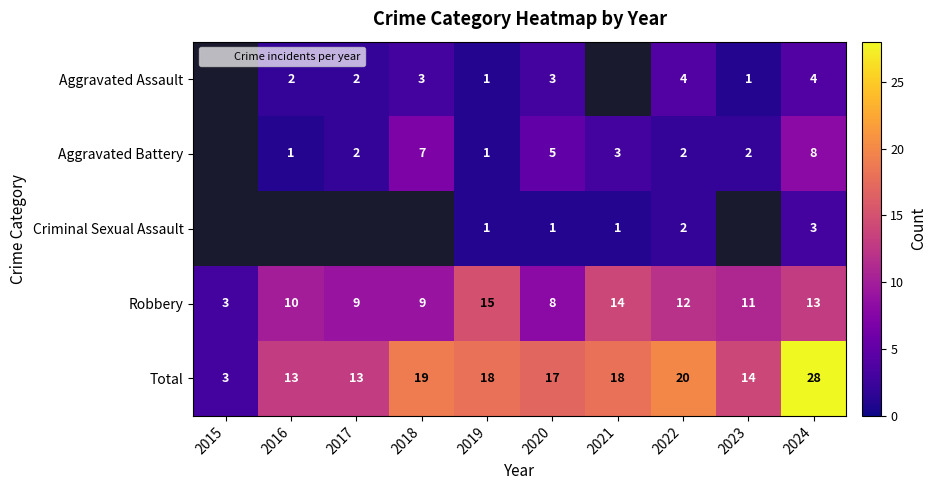

At which category does the chart reach its minimum across all series?

2019